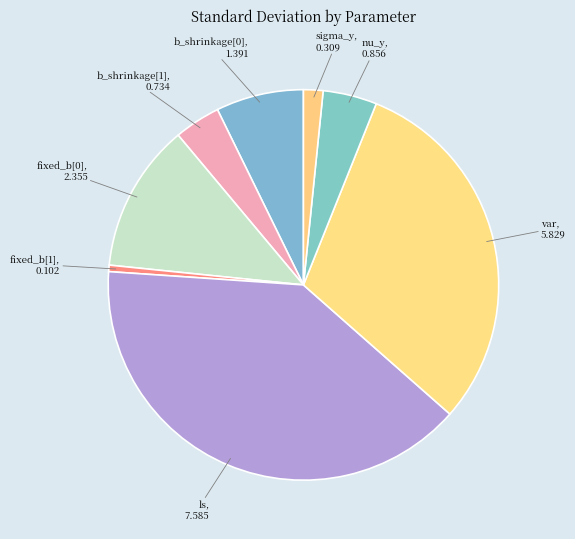

To the nearest percent, what is the difference between the largest and smallest slice percentages?

39%